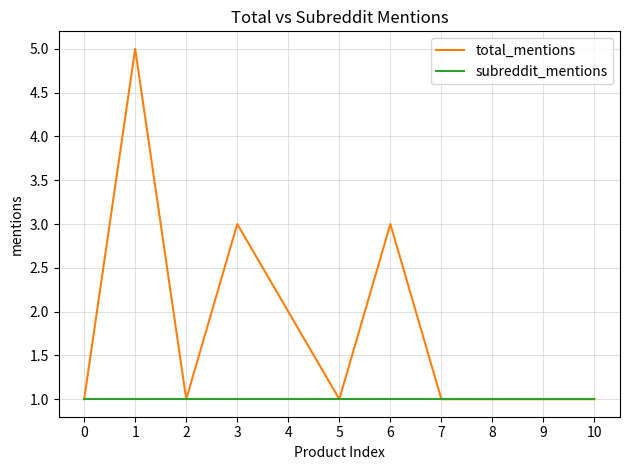

At 6, list the series in order from smallest to largest.

subreddit_mentions, total_mentions